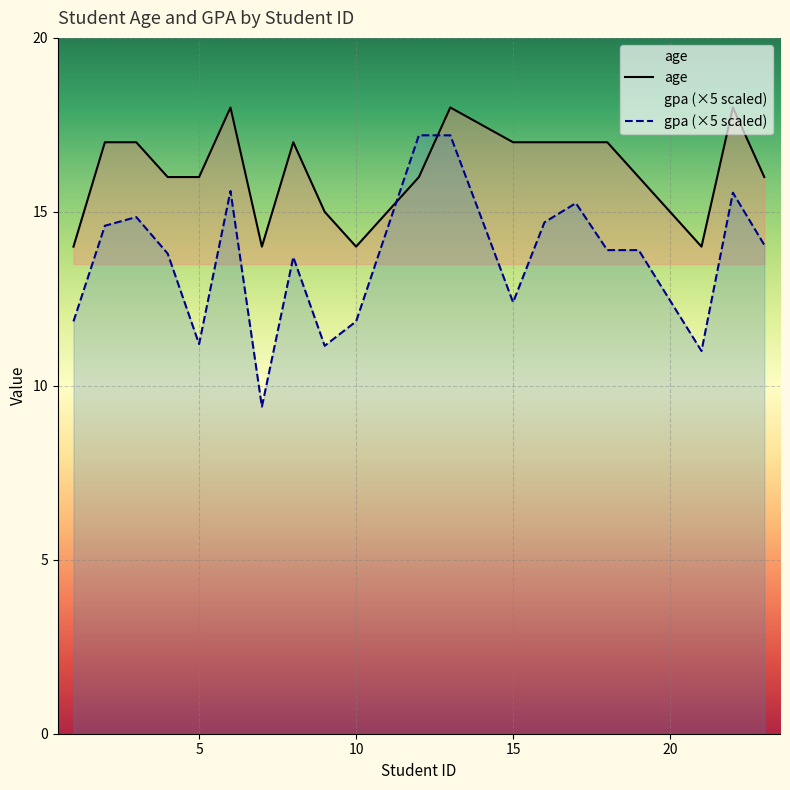

Reading right to left, what are all the values shown in this chart?

age: 16.0	18.0	14.0	16.0	17.0	17.0	17.0	17.0	18.0	16.0	14.0	15.0	17.0	14.0	18.0	16.0	16.0	17.0	17.0	14.0
gpa: 14.1	15.5	11.0	13.9	13.9	15.2	14.7	12.4	17.2	17.2	11.9	11.2	13.7	9.4	15.6	11.2	13.8	14.9	14.6	11.9